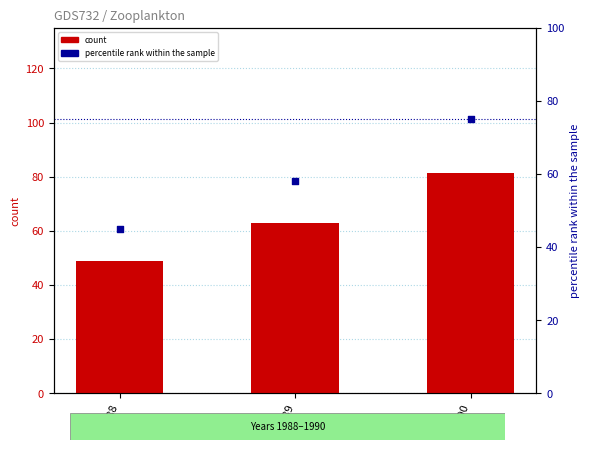

At which category is the sum across all series the highest?

1990